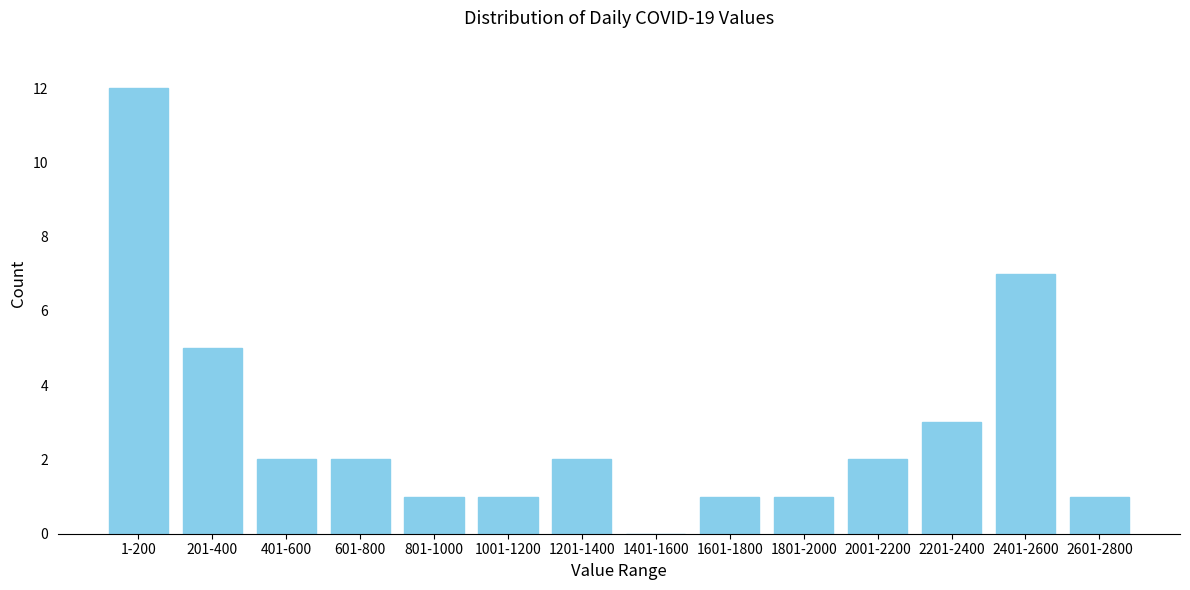

Reading right to left, transcribe all the data shown in this chart.

2601-2800=1	2401-2600=7	2201-2400=3	2001-2200=2	1801-2000=1	1601-1800=1	1401-1600=0	1201-1400=2	1001-1200=1	801-1000=1	601-800=2	401-600=2	201-400=5	1-200=12